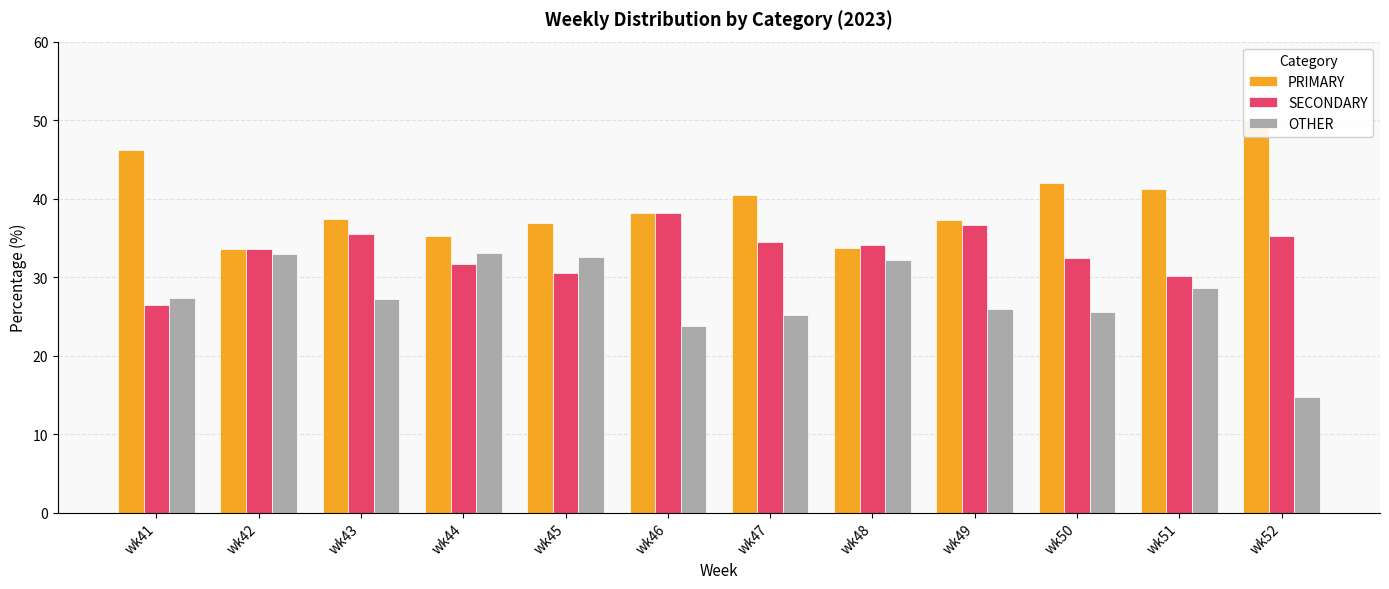

At which category does the chart reach its peak across all series?

wk52